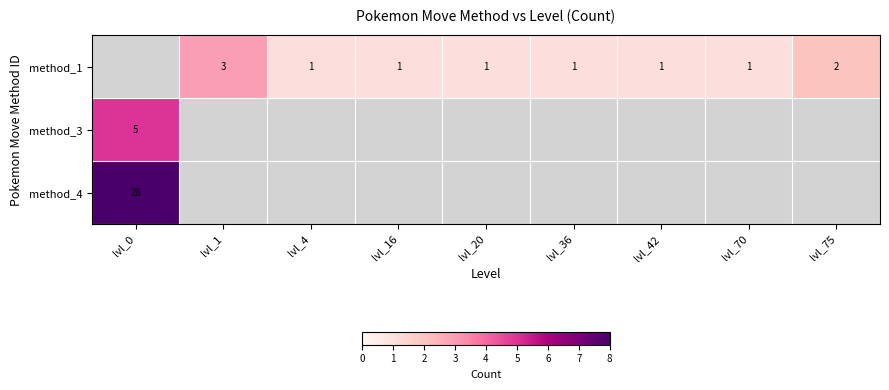

The value of method_1 at lvl_1 is 2. True or false?

False